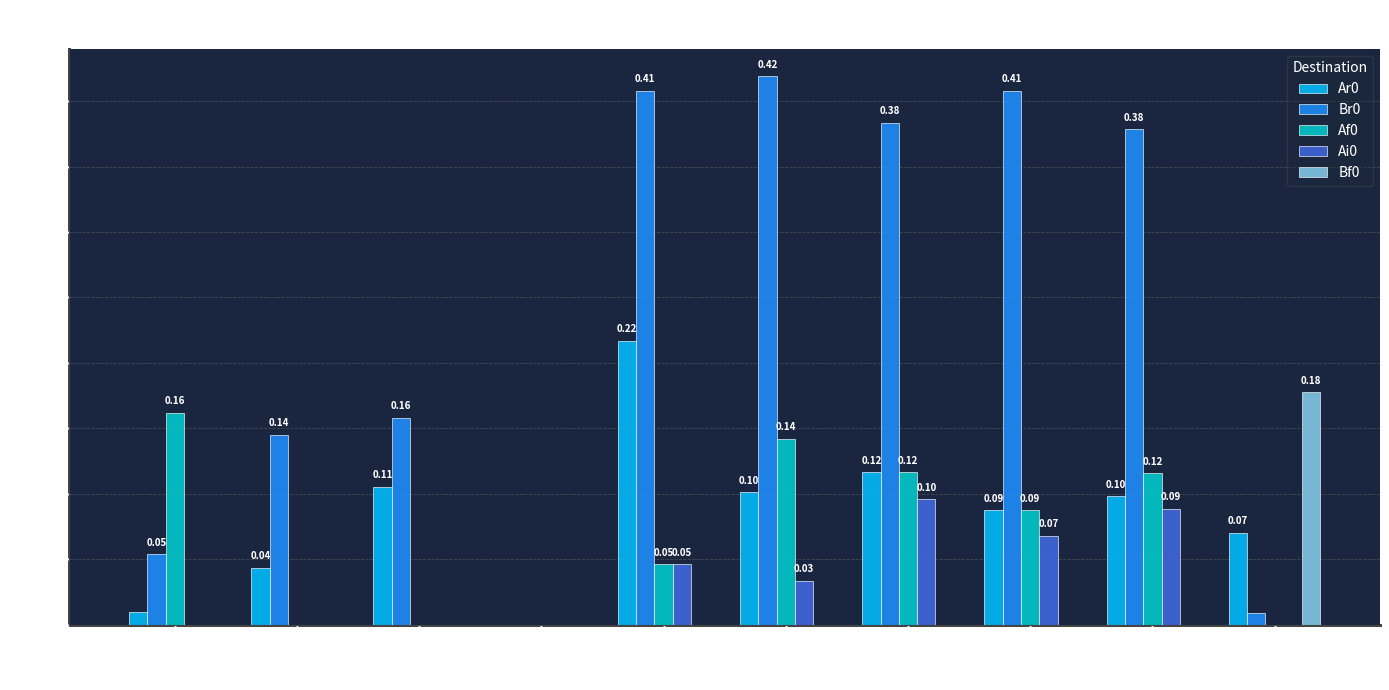

What is the total value across all series at Bf0?

0.3